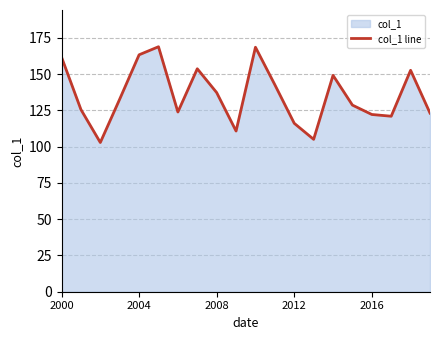

The value at 2008 is 137.3. True or false?

True